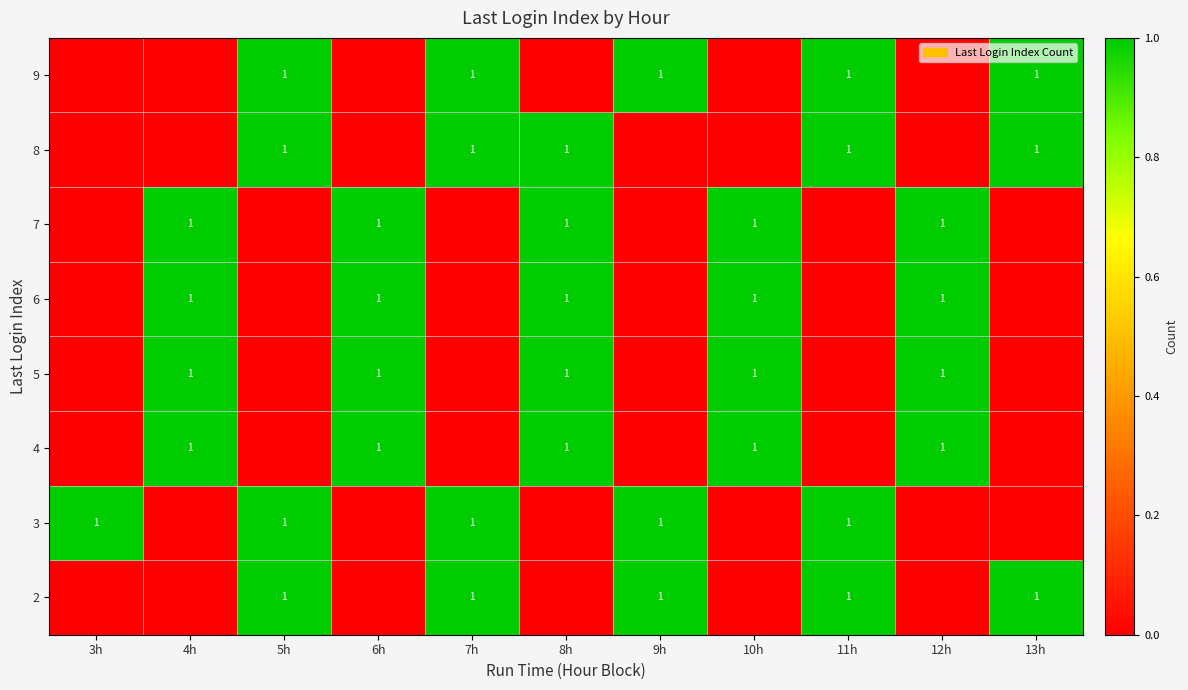

True or false: 8 has a value of 1 at 8h.

True